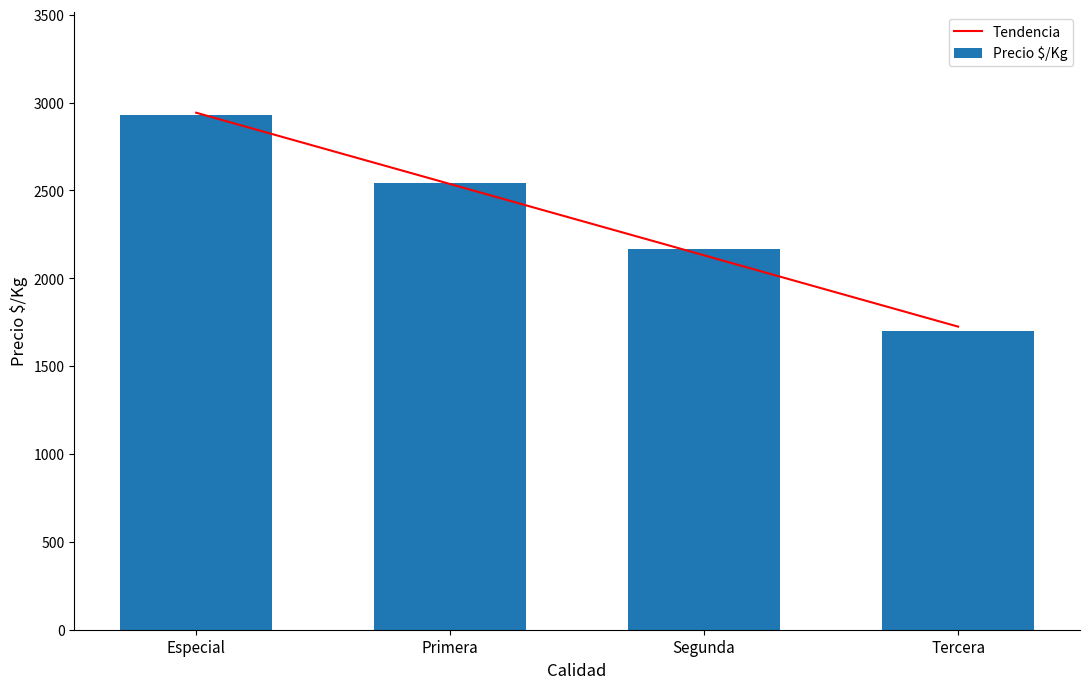

Which series has the widest spread of values?

Precio $/Kg